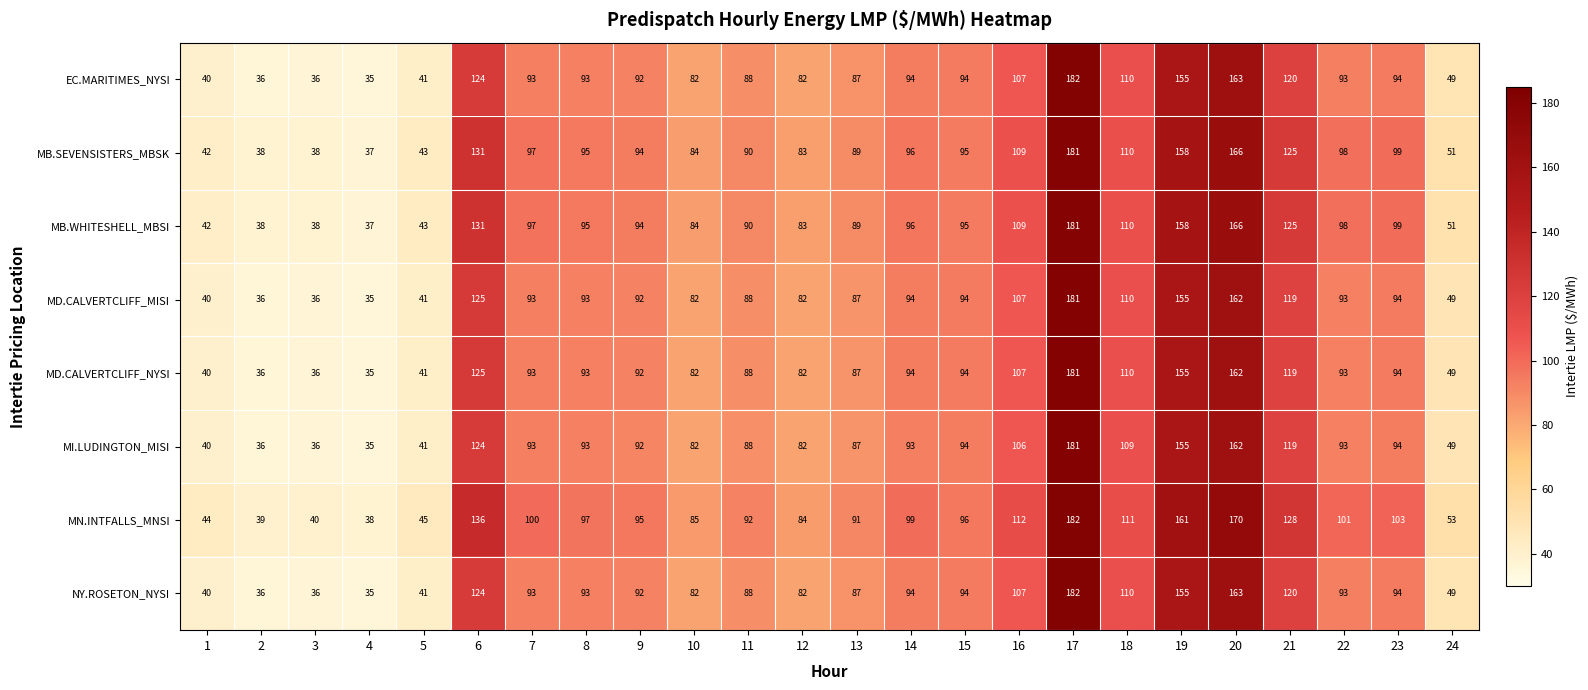

What is the minimum value for MI.LUDINGTON_MISI?

35